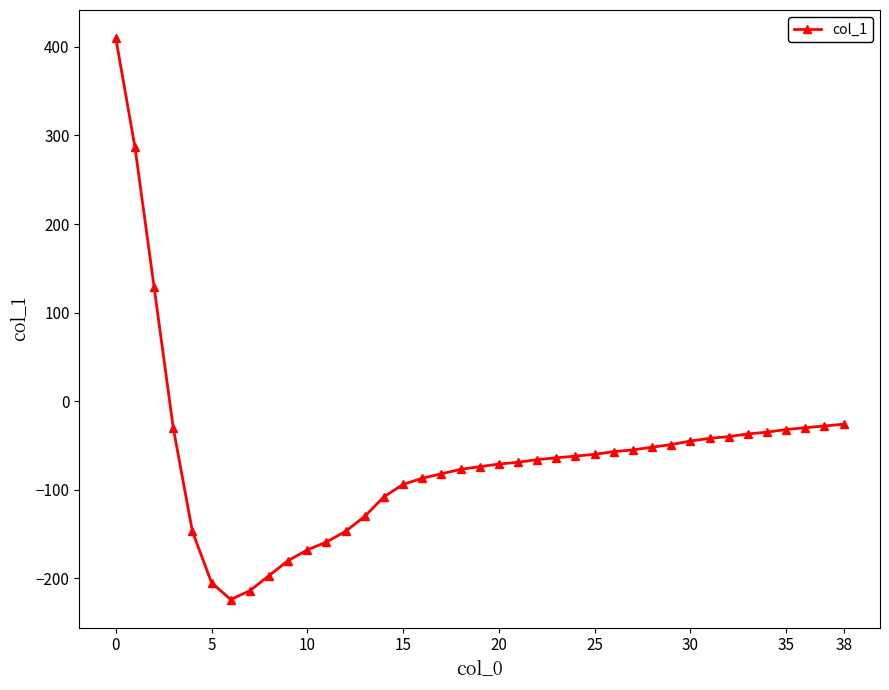

What is the value of the 35th point from the left?

-35